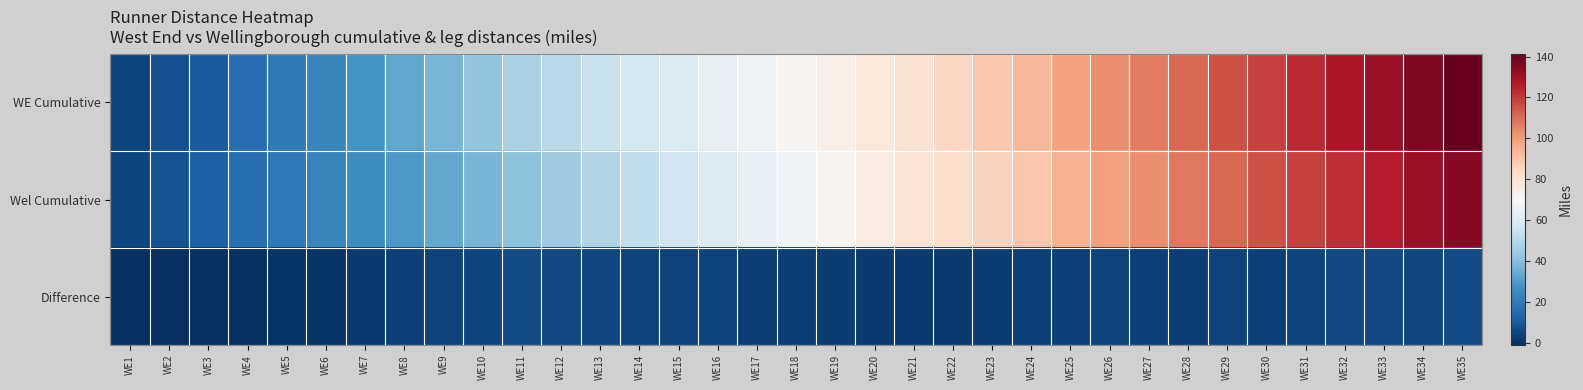

What is the greatest value displayed?

141.3